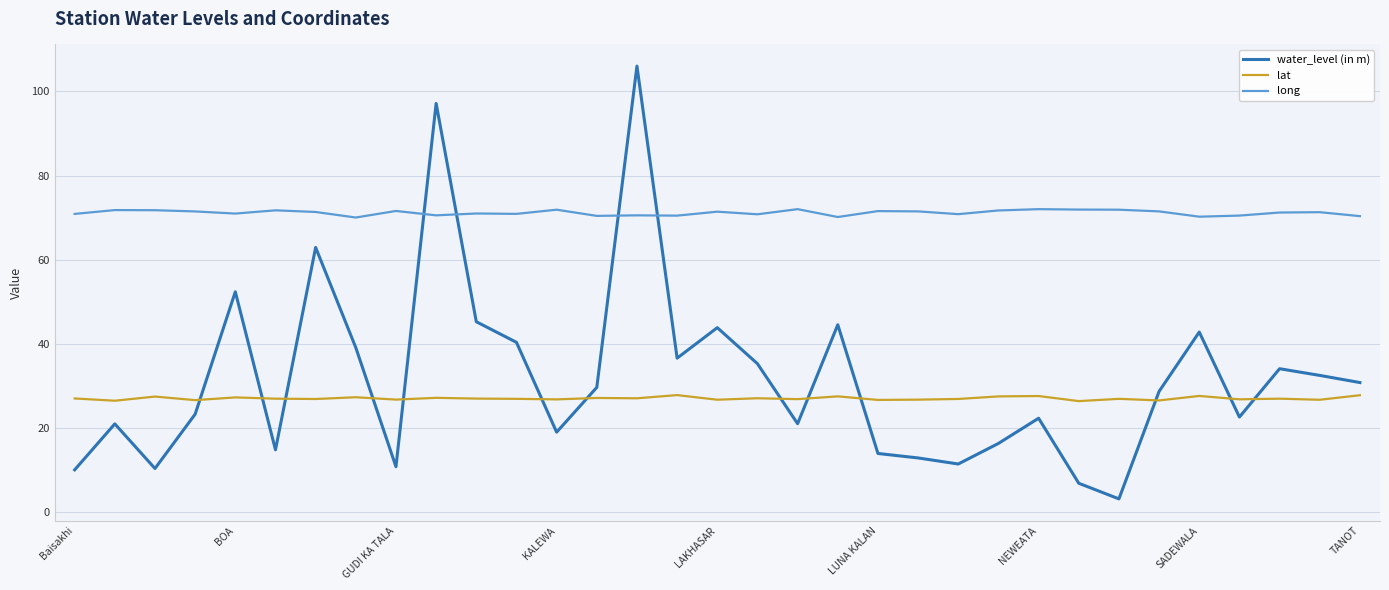

What is the difference between the maximum and minimum values in the water_level (in m) series?

102.9